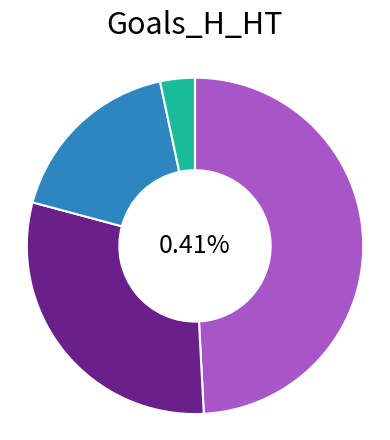

How many slices are in this pie chart?

4